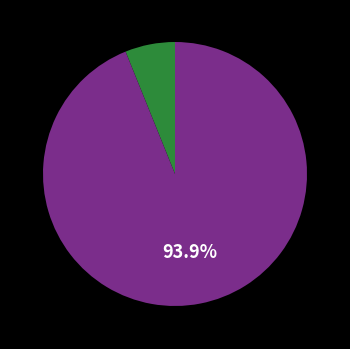

How many segments does this pie chart have?

2